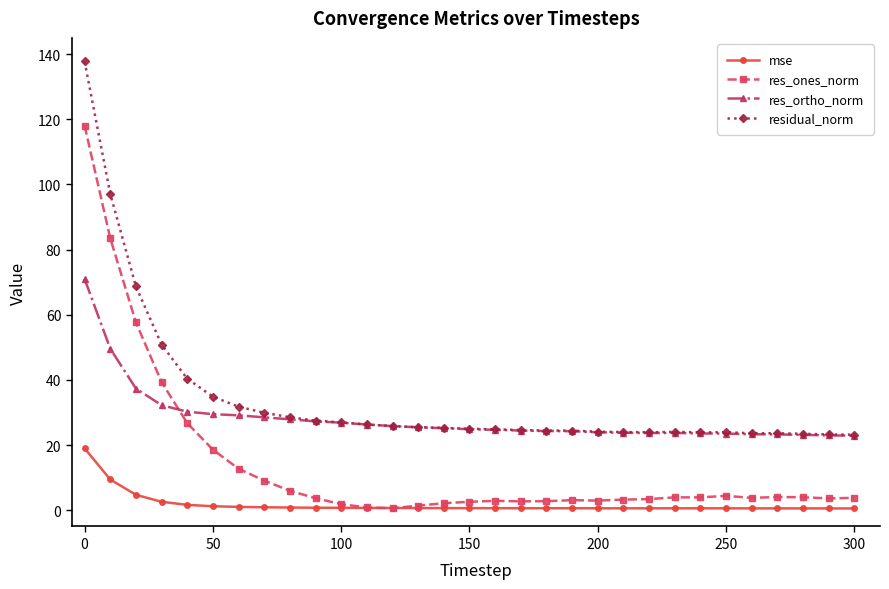

What is the minimum value for residual_norm?

23.2